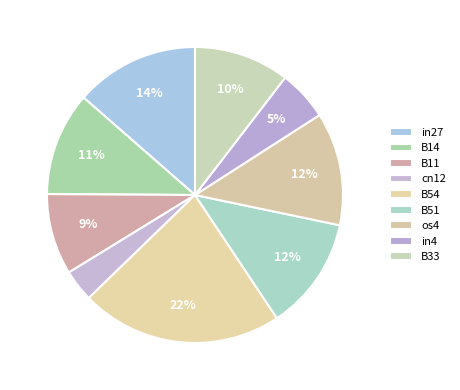

Does B51 account for over 50% of the chart?

No